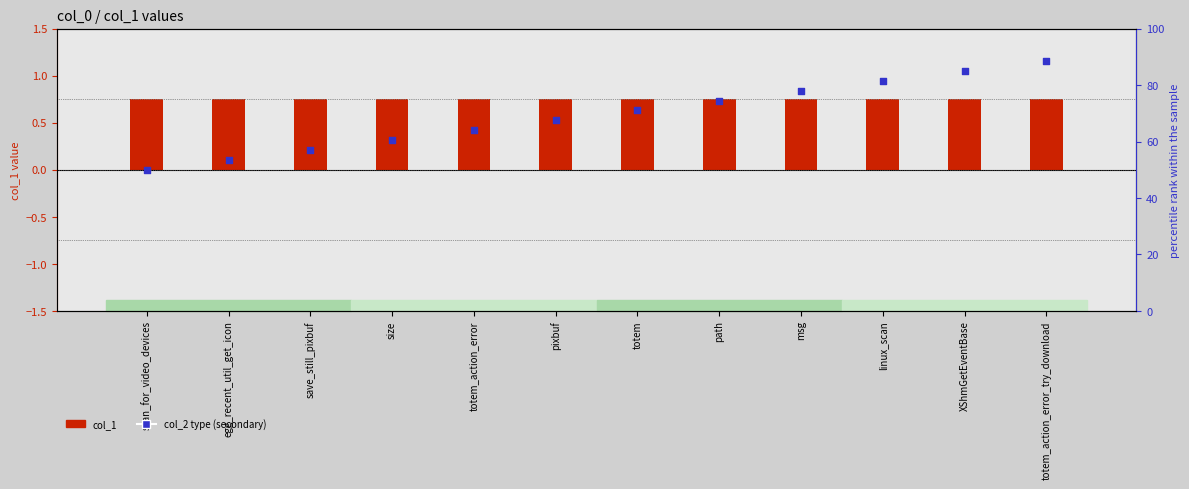

At how many categories does at least one series exceed 52?

11